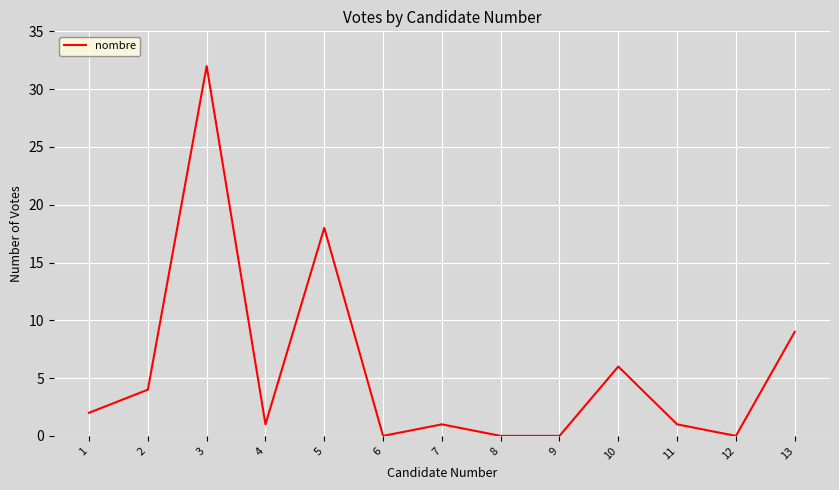

What is the change in value from 1 to 3?

+30